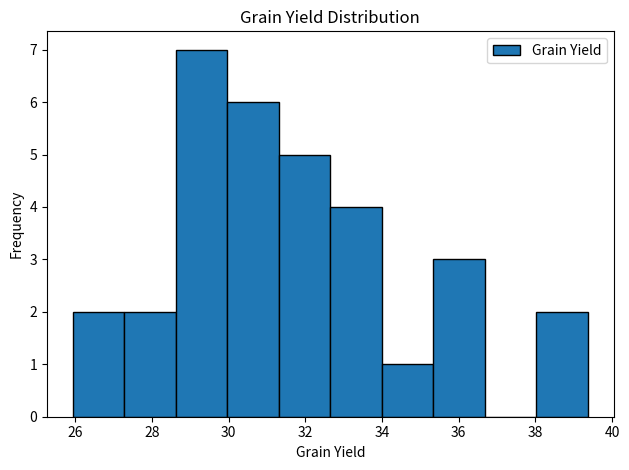

Reading left to right, transcribe this chart: for each bar, give the range it covers on the x-axis and its height. Neither the bar edges nor the heights are printed on the chart, so give them approximately, as read against the axes.

26.0 to 27.2: 2
27.2 to 28.6: 2
28.6 to 30.0: 7
30.0 to 31.4: 6
31.4 to 32.6: 5
32.6 to 34.0: 4
34.0 to 35.4: 1
35.4 to 36.6: 3
36.6 to 38.0: 0
38.0 to 39.4: 2